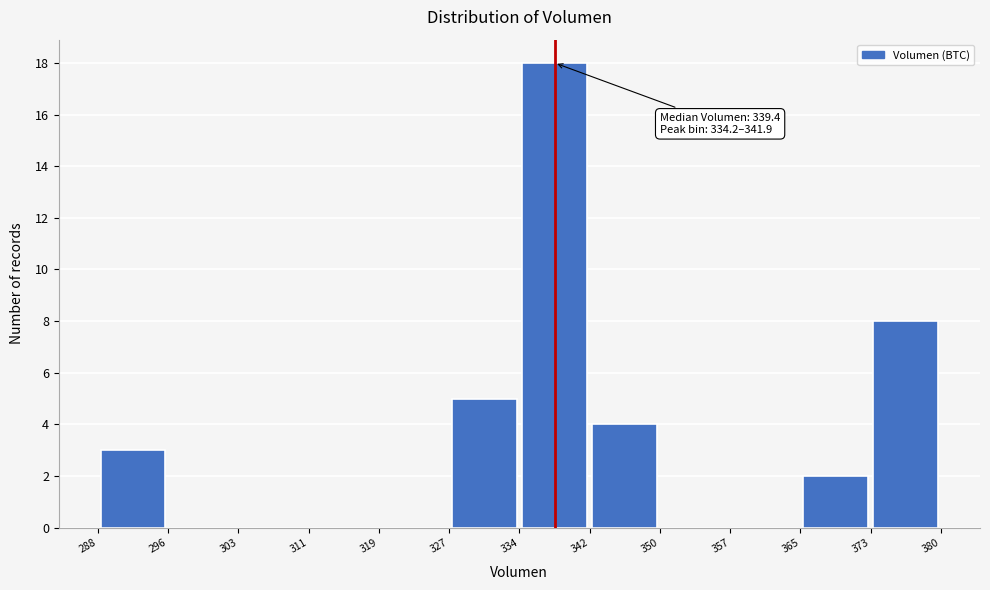

Which range on the x-axis has the tallest bar?

334 to 342